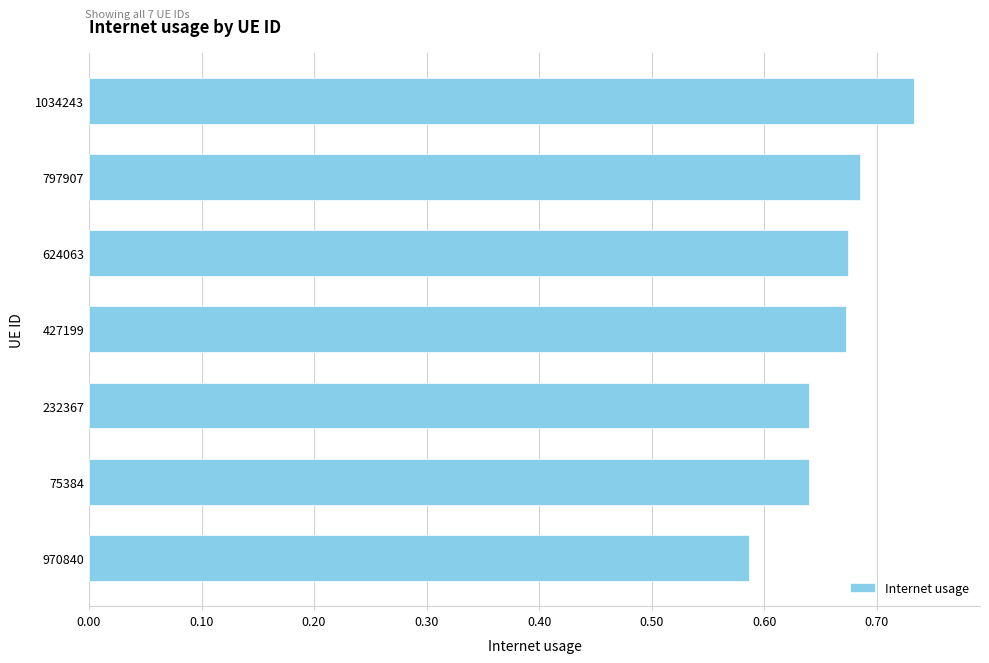

How many bars are there in total?

7